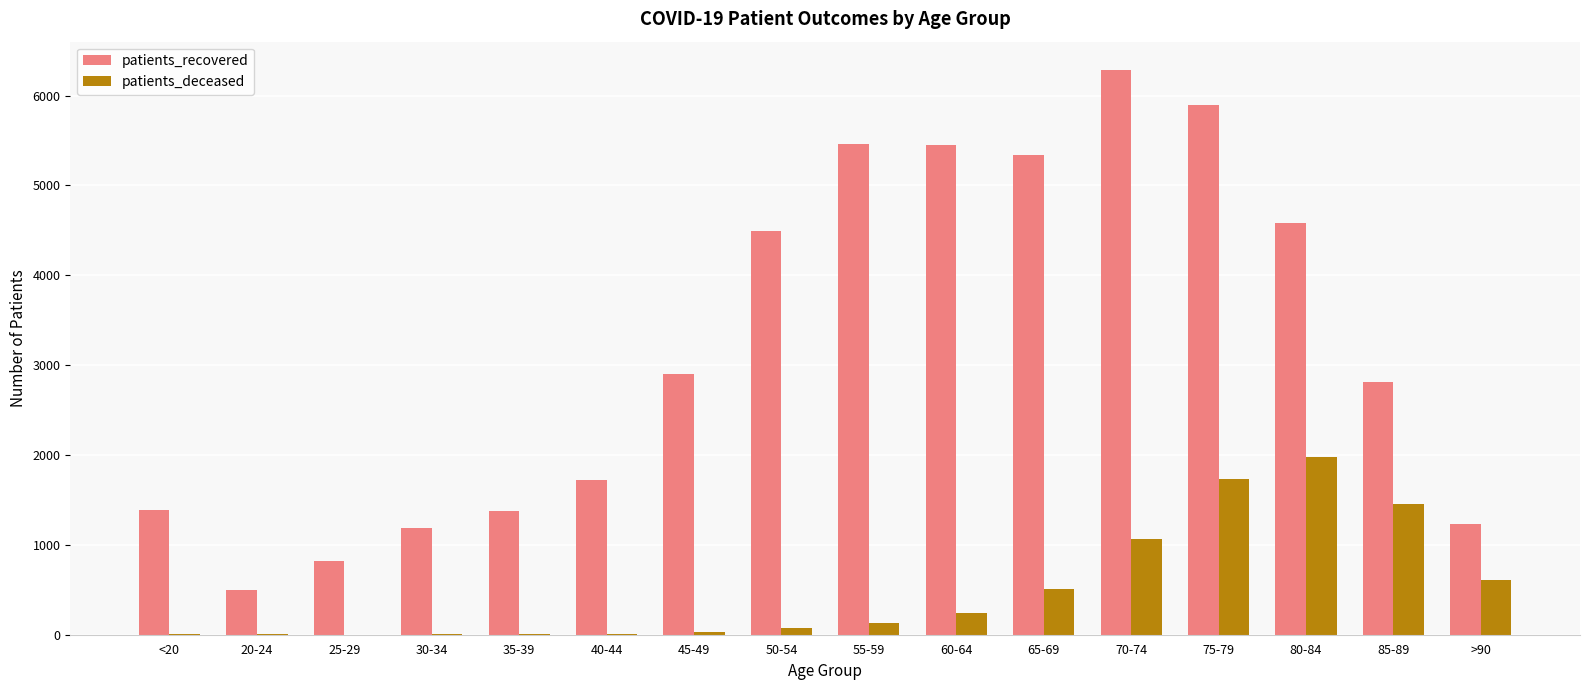

What is the sum of the patients_deceased values at 30-34 and 60-64?

253